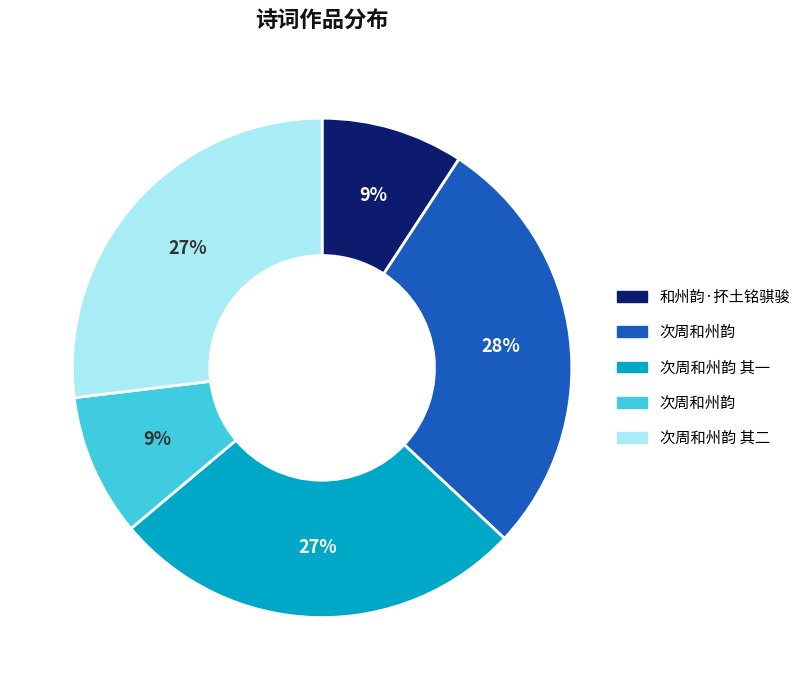

To the nearest percent, what is the average slice percentage?

20%